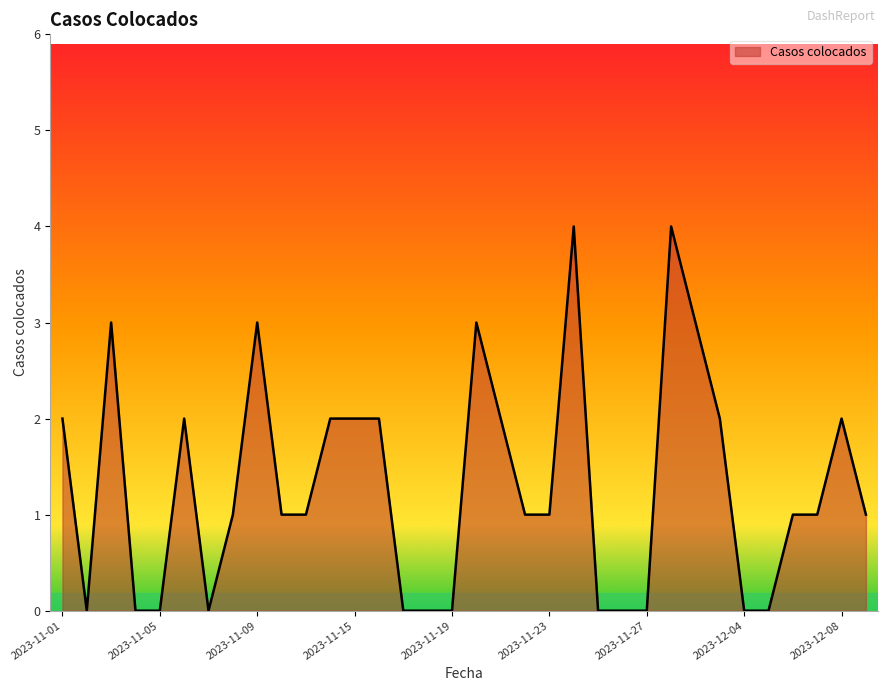

What is the difference between the maximum and minimum values?

4